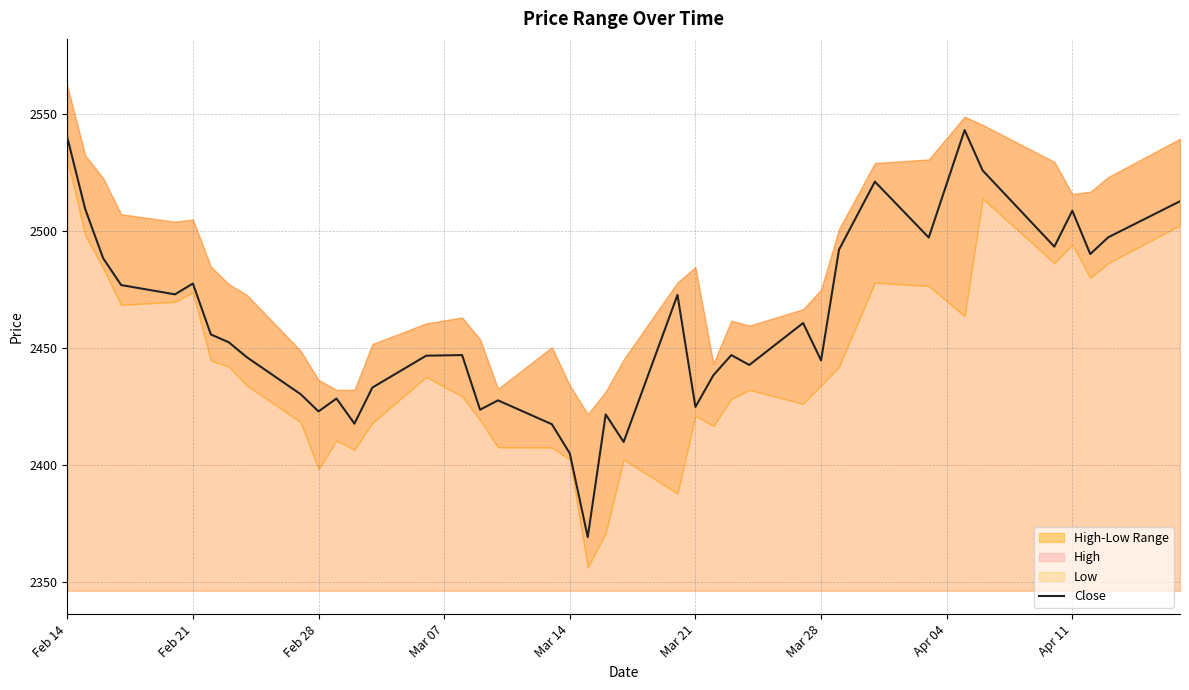

True or false: Close has a value of 3207.0 at Mar 28.

False